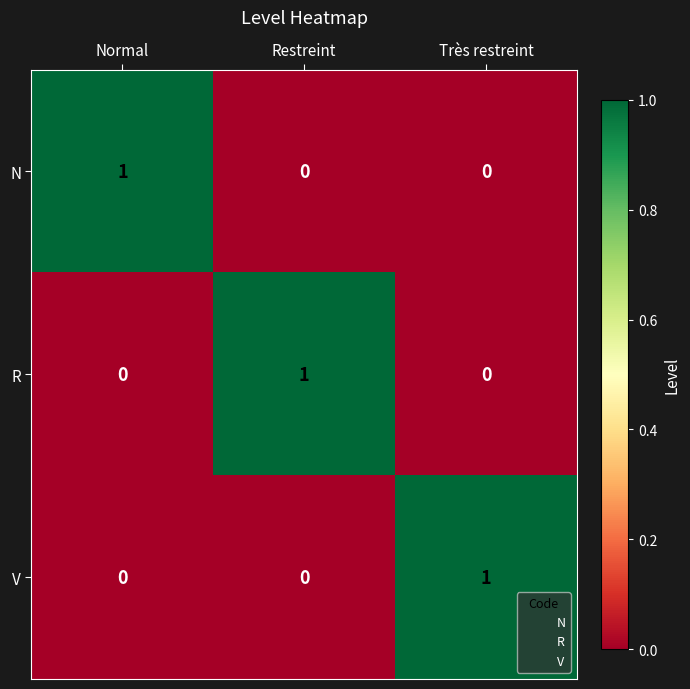

How many values in the V series exceed 0?

1